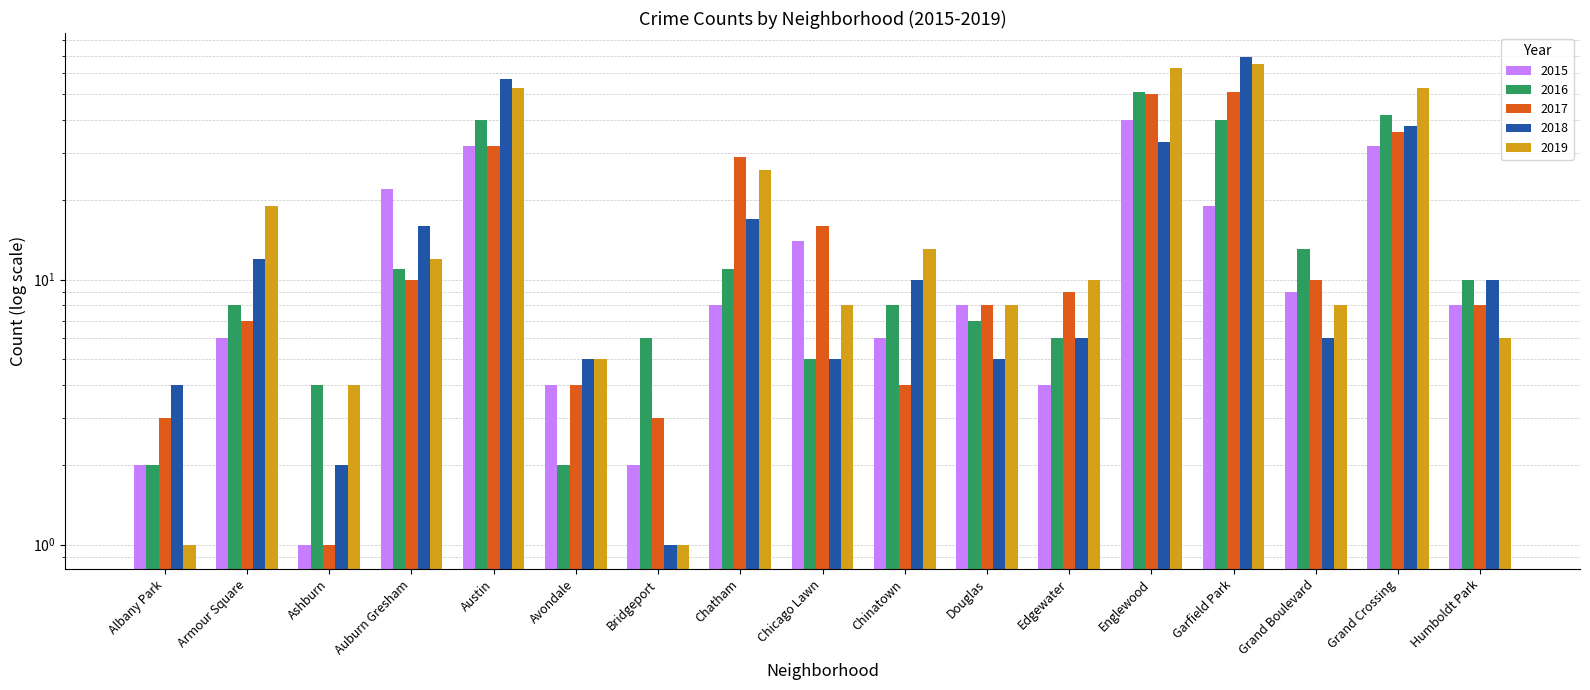

What is the label of the 17th bar from the right?

Albany Park